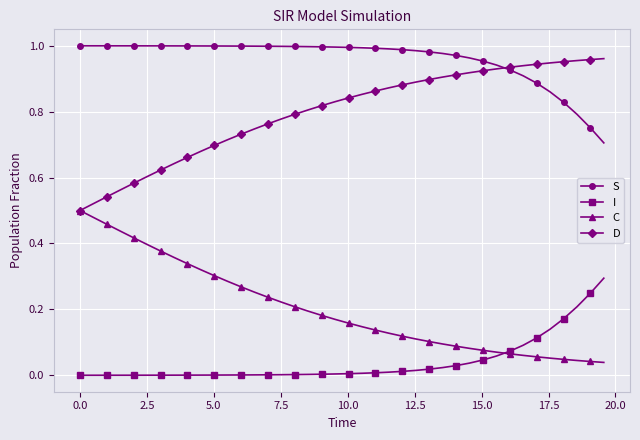

Which series has the largest total across all categories?

S